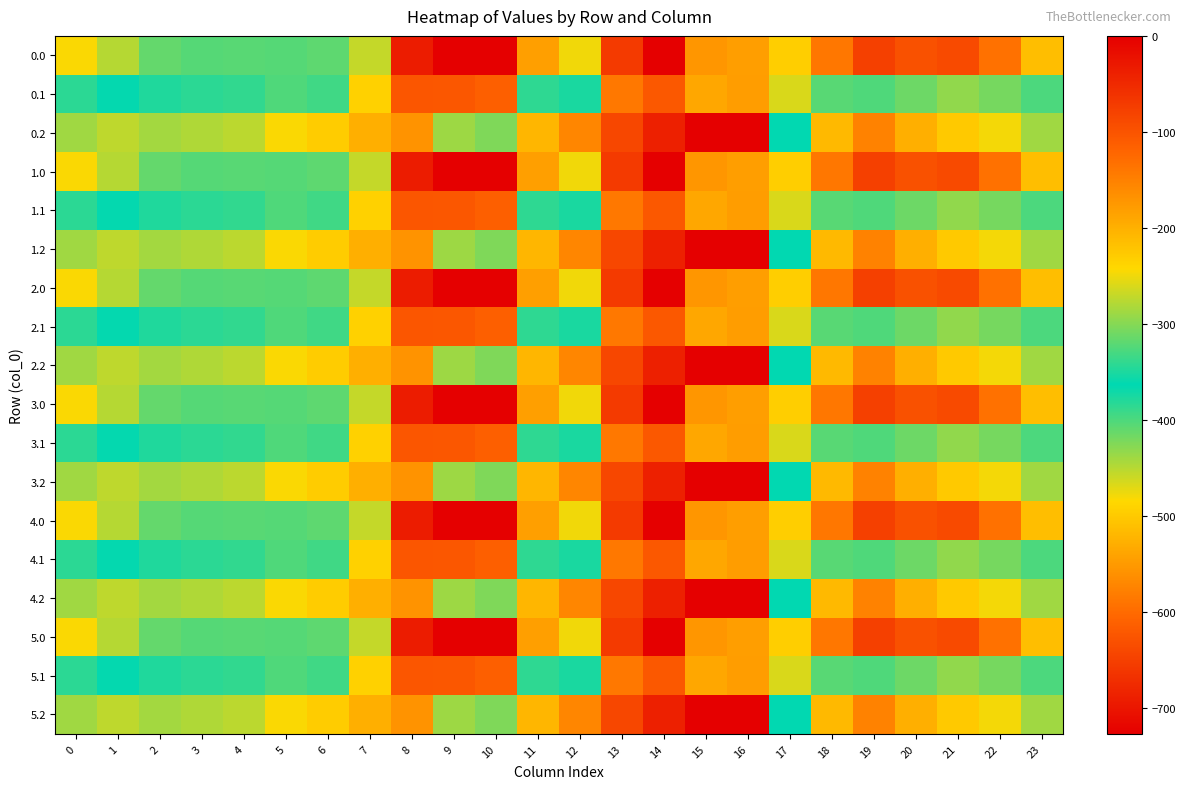

At which category does the chart reach its minimum across all series?

16